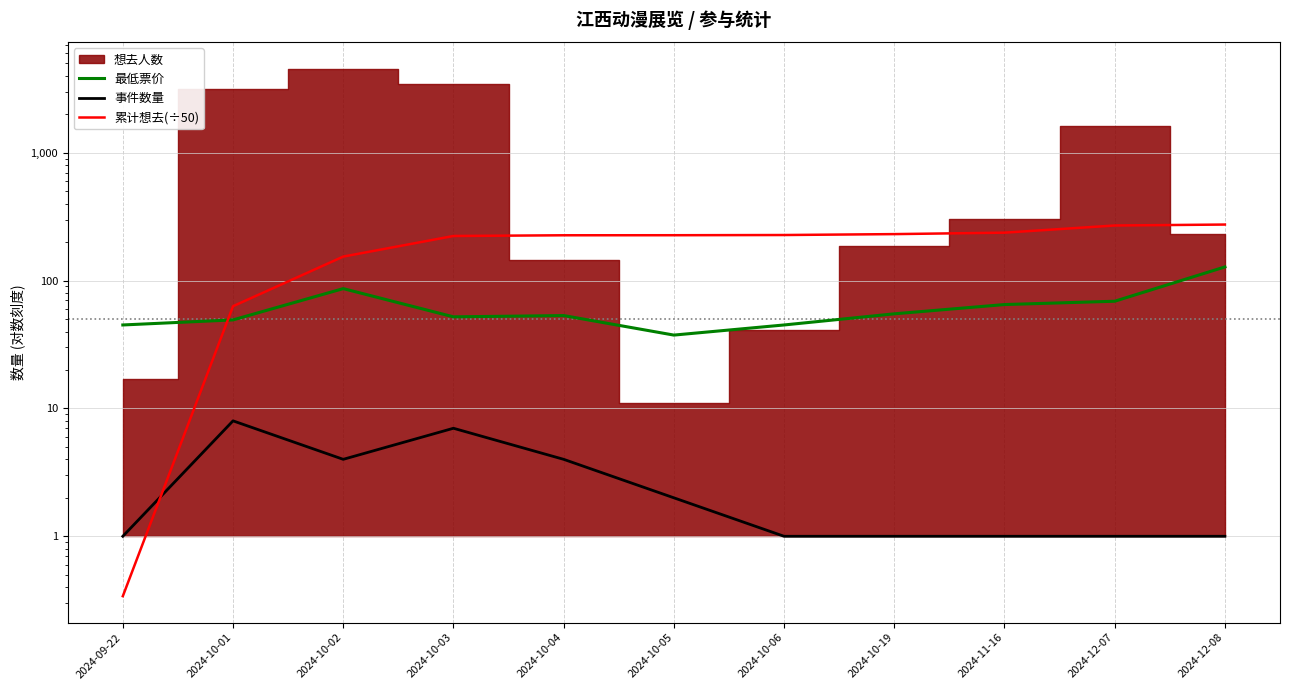

True or false: 事件数量 has more than 0 points higher than both neighbors.

True